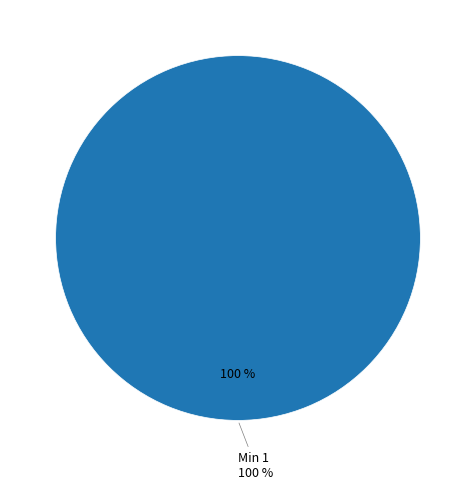

The Min slice represents 25% of the pie. True or false?

False